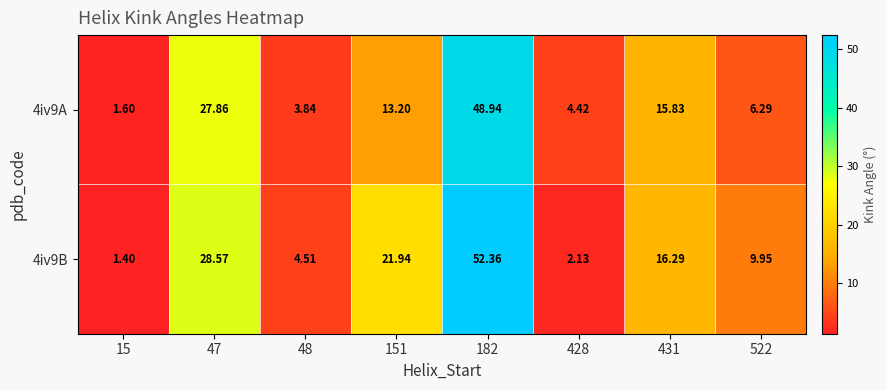

Is the value of 4iv9A at 48 greater than the value of 4iv9B at 522?

No